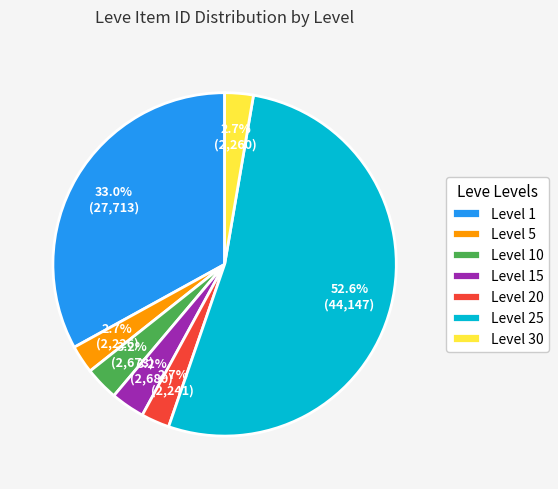

What portion of the pie excludes Level 10?

96.8%